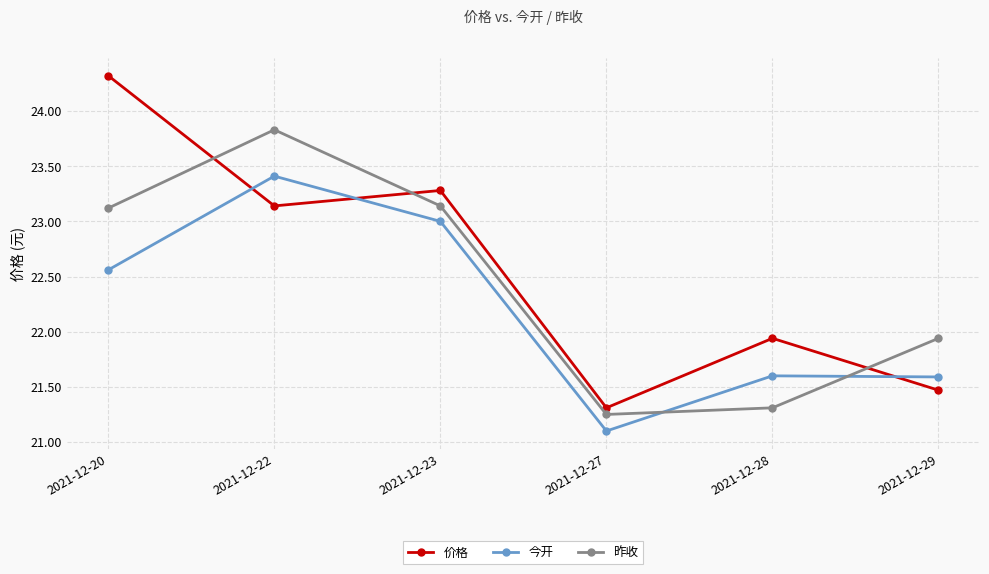

How many interior local peaks does the 价格 series have?

2